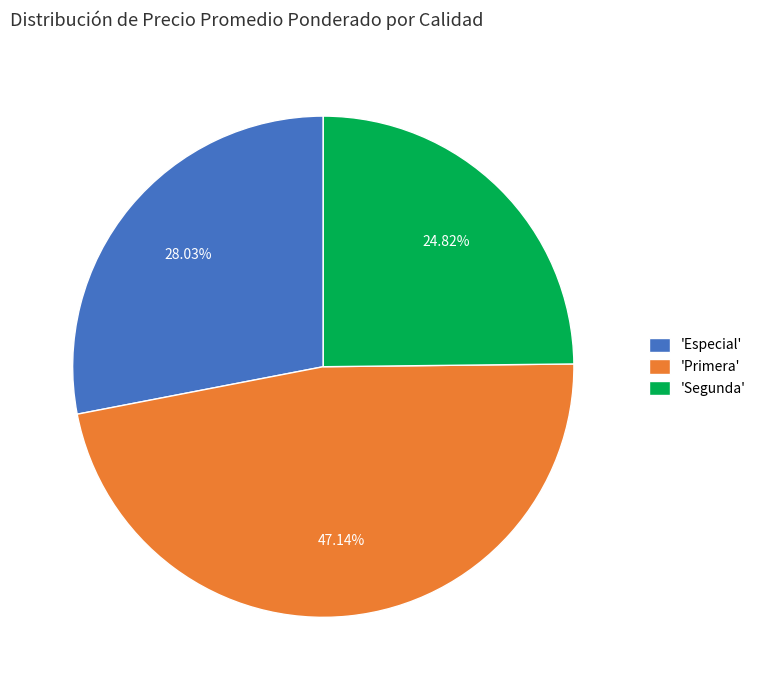

Is there a majority slice in this chart?

No